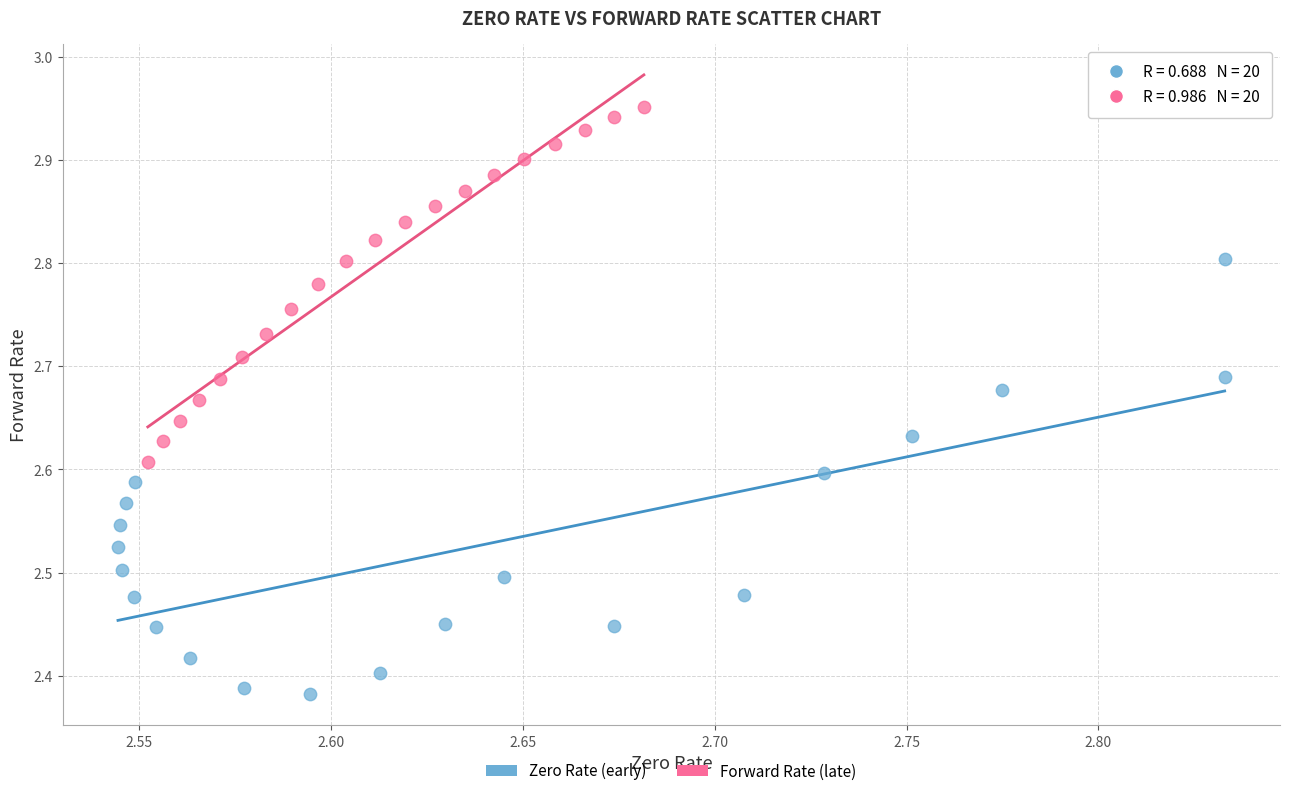

Which series contains the lowest Y value?

Zero Rate (early)